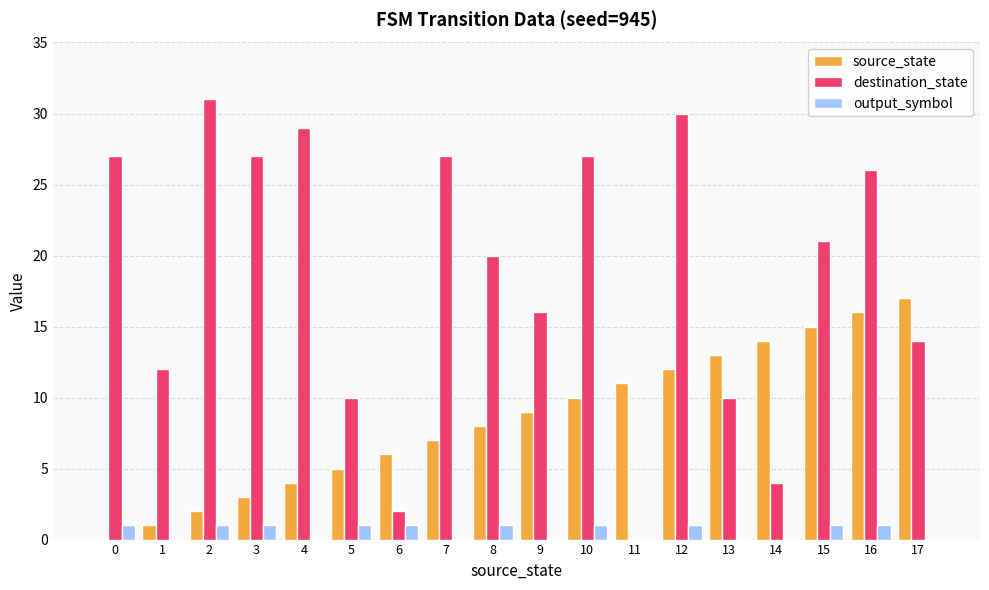

How many groups of bars are there?

18